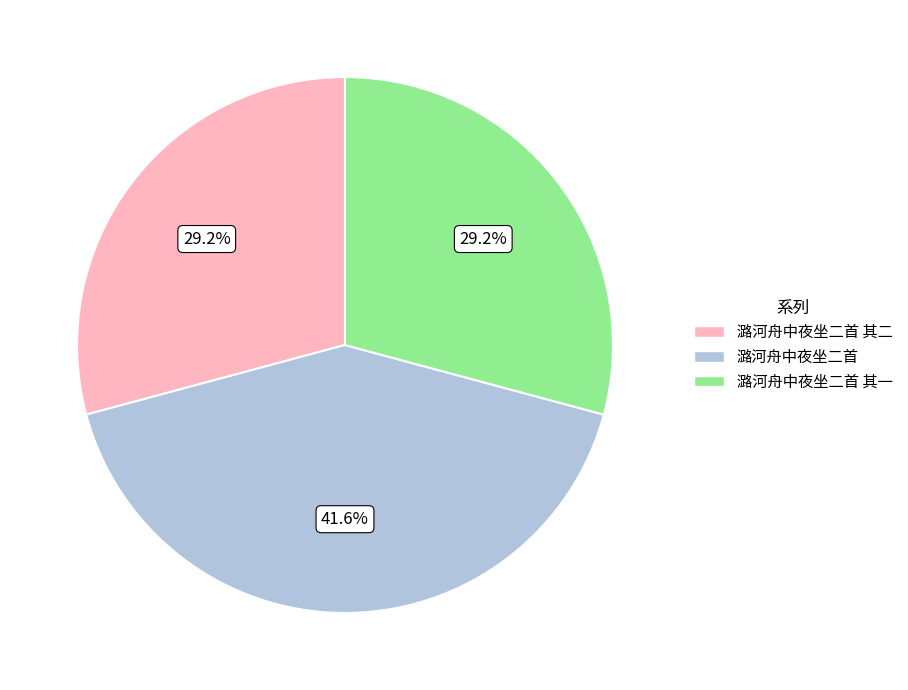

Combined, do 潞河舟中夜坐二首 其一 and 潞河舟中夜坐二首 其二 account for over 50%?

Yes